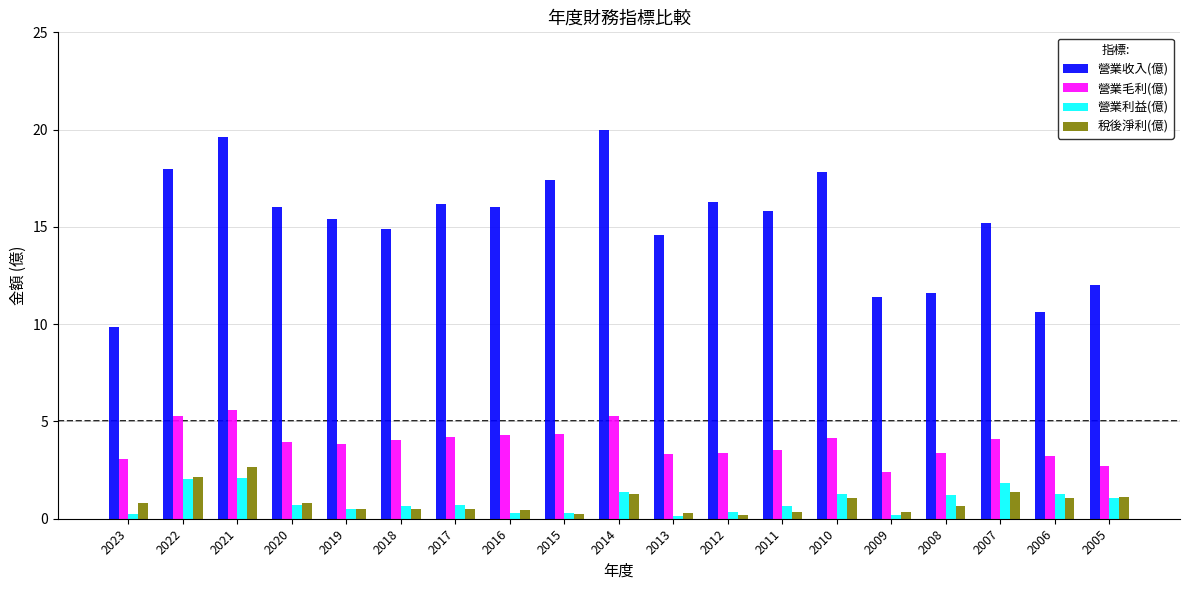

Which series has the largest total across all categories?

營業收入(億)